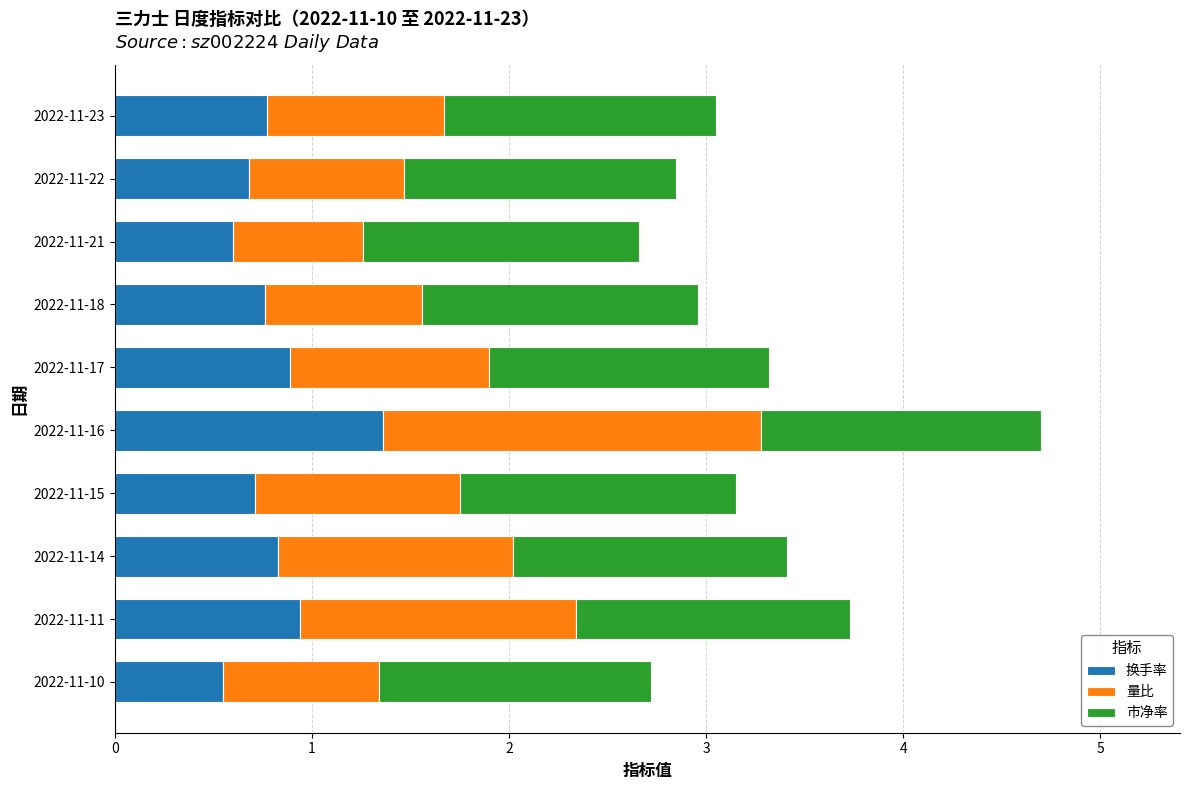

The value of 换手率 at 2022-11-17 is 0.6. True or false?

False